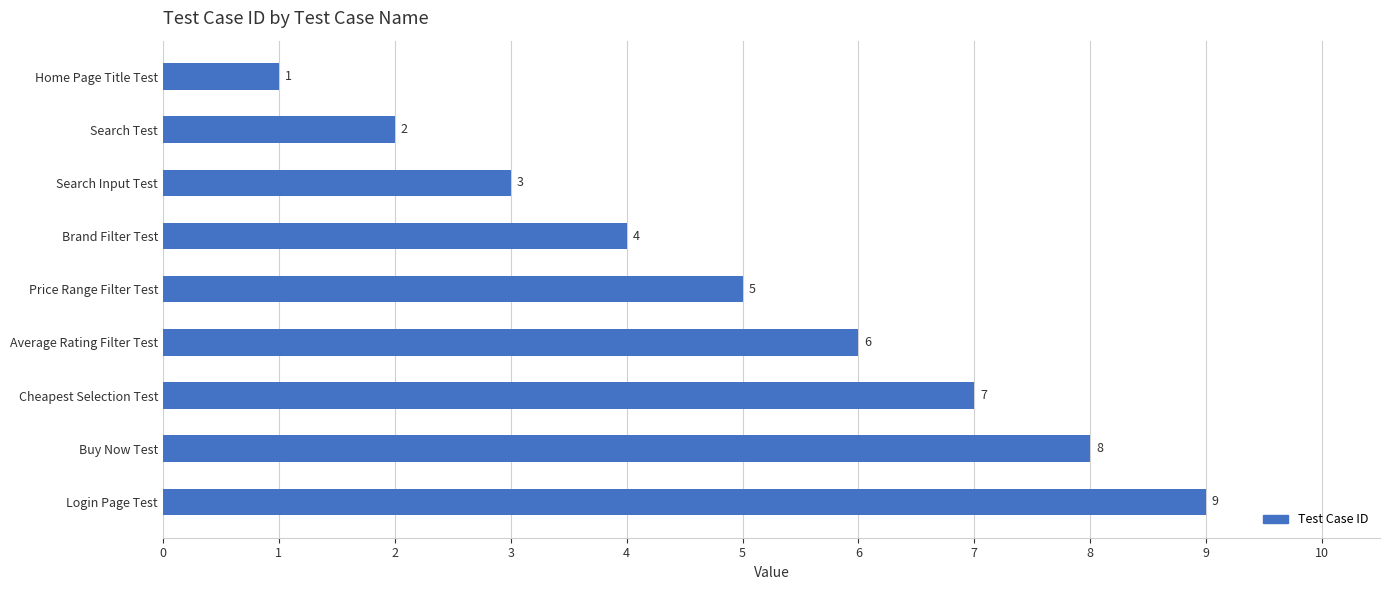

List the labels in order of value, smallest first.

Home Page Title Test, Search Test, Search Input Test, Brand Filter Test, Price Range Filter Test, Average Rating Filter Test, Cheapest Selection Test, Buy Now Test, Login Page Test